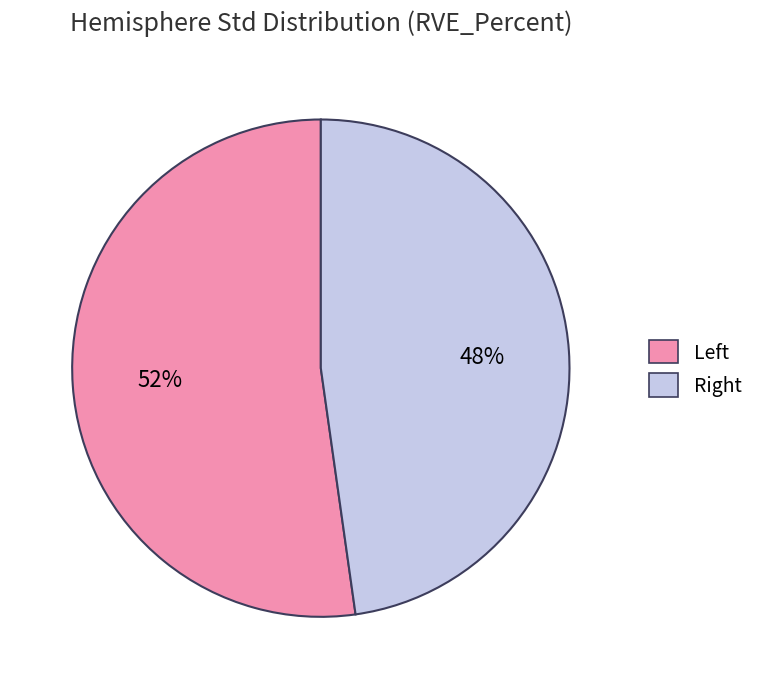

Which slice represents more than half of the pie?

Left